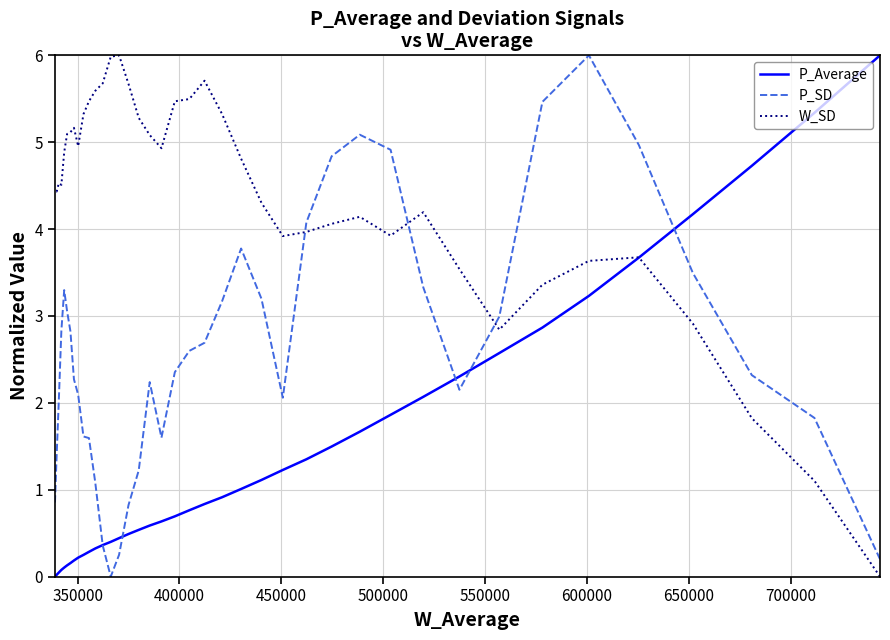

How many values in P_SD are above zero?

39